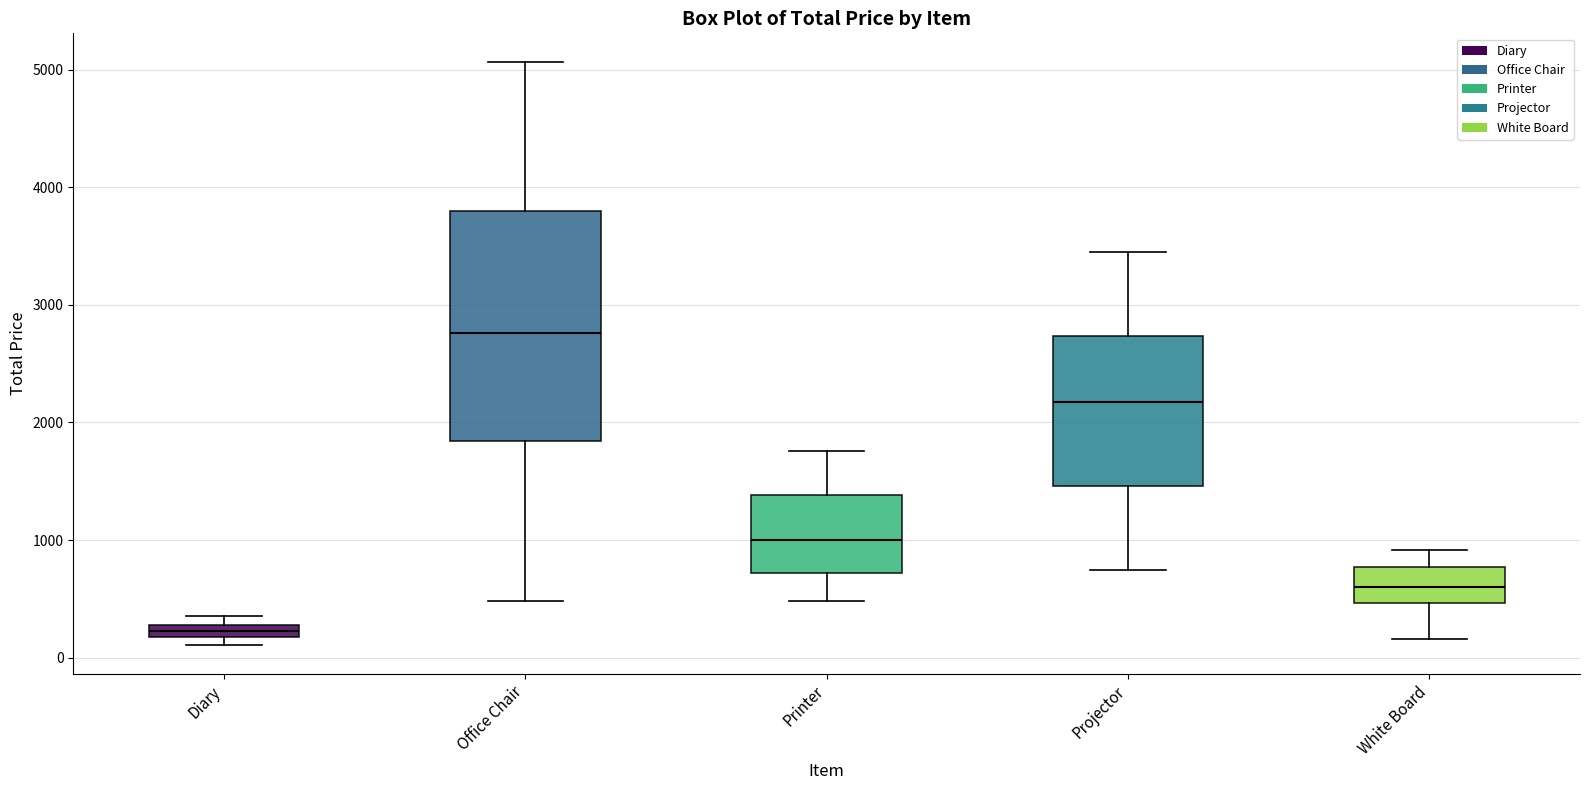

Which box's median line is the lowest?

Diary